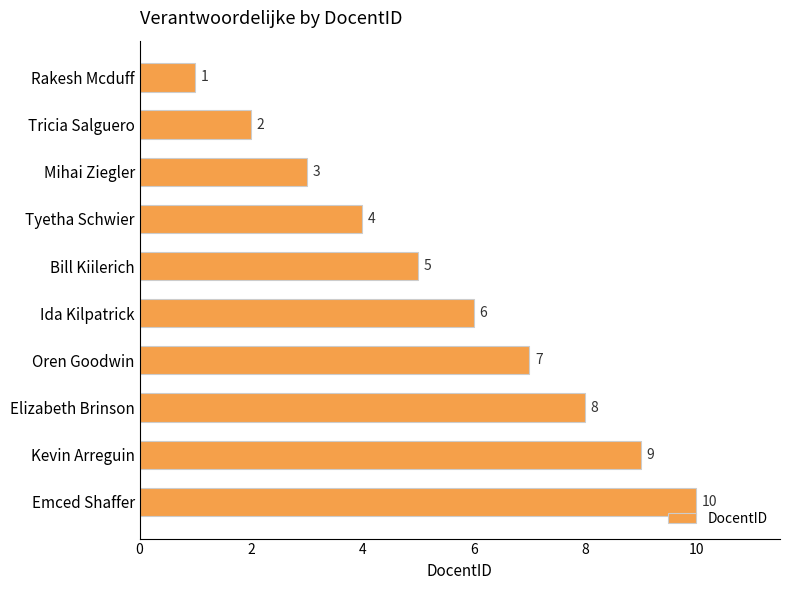

What is the maximum value shown in the chart?

10